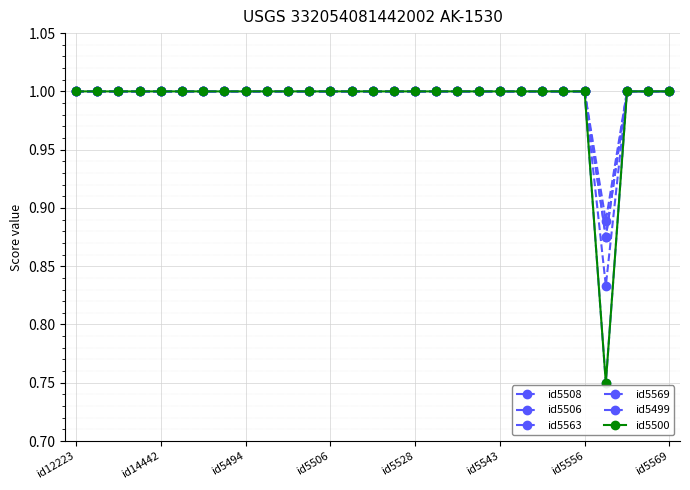

True or false: id5508 and id5563 intersect in this chart.

False